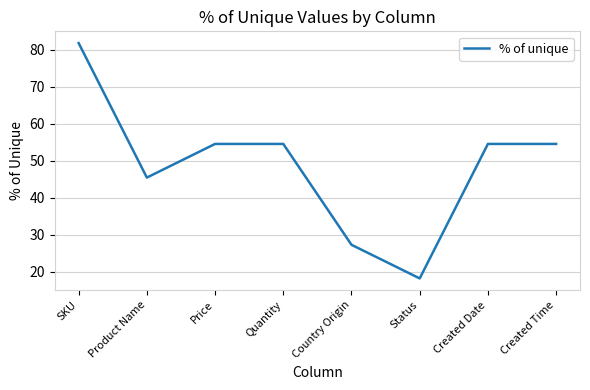

True or false: there are more than 2 points higher than both neighbors.

False